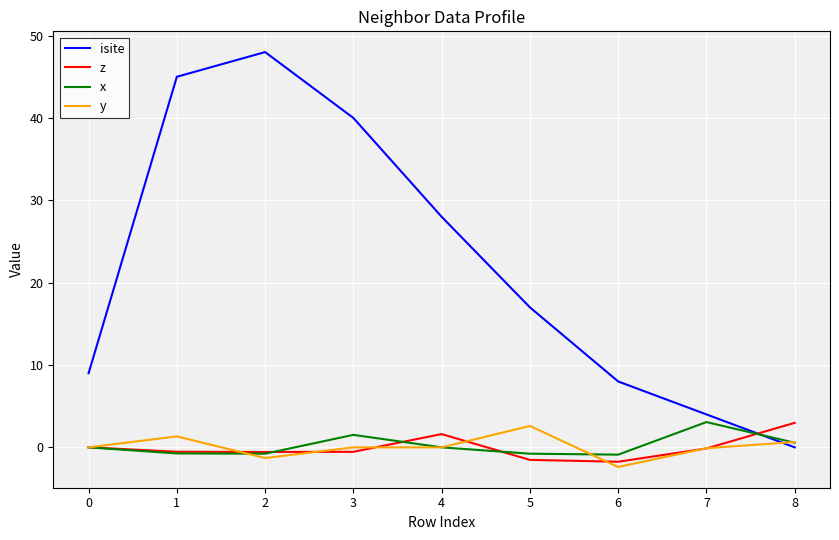

True or false: x has more than 0 interior local peaks.

True